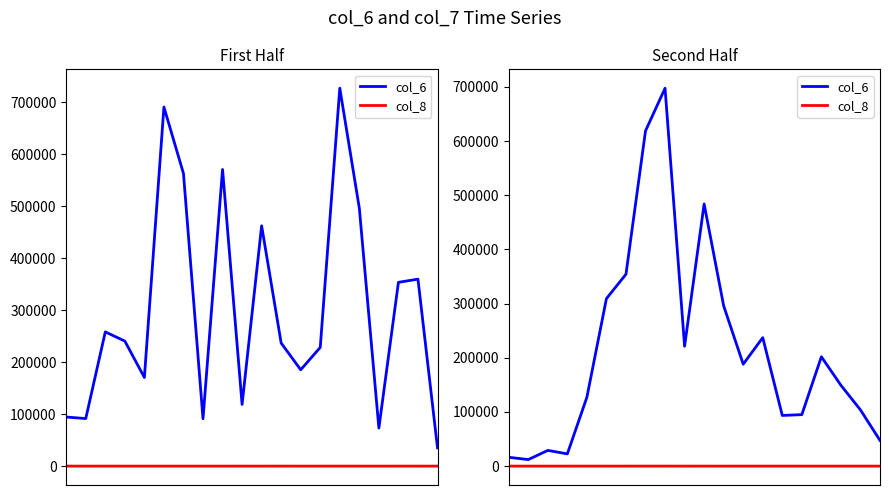

What is the value of the col_6 point at the 20th from the left?

47400